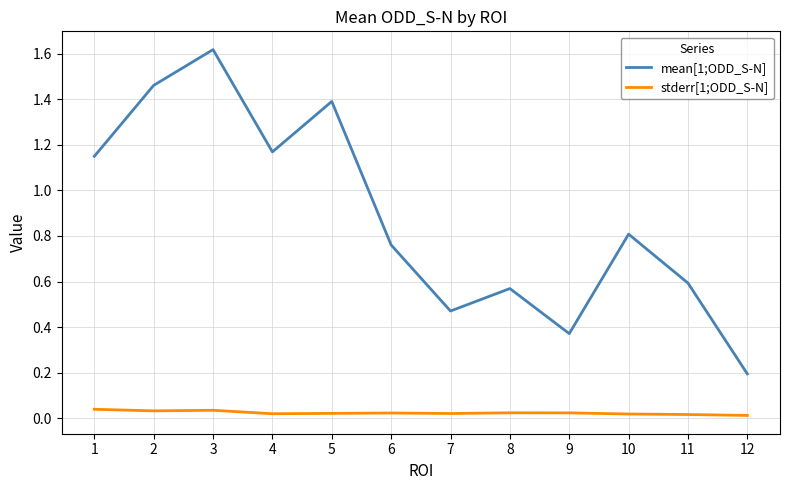

Between 5 and 8, which series saw the biggest shift?

mean[1;ODD_S-N]